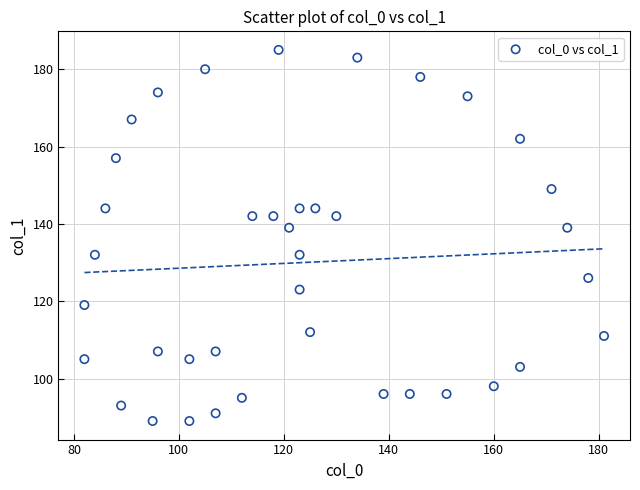

What is the range of X values (max minus min)?

99